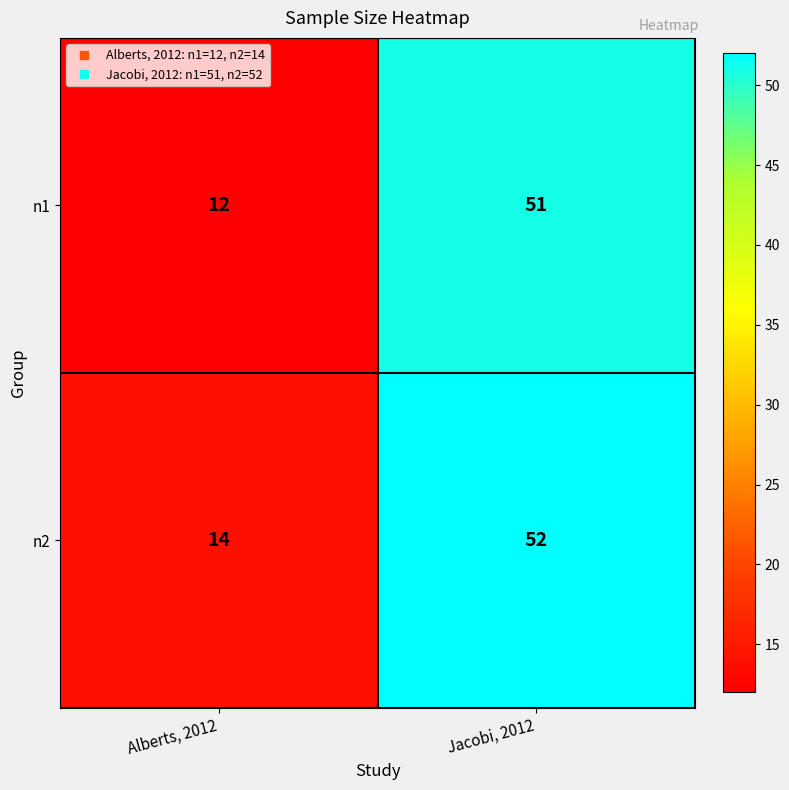

The value of n1 at Alberts, 2012 is 12. True or false?

True